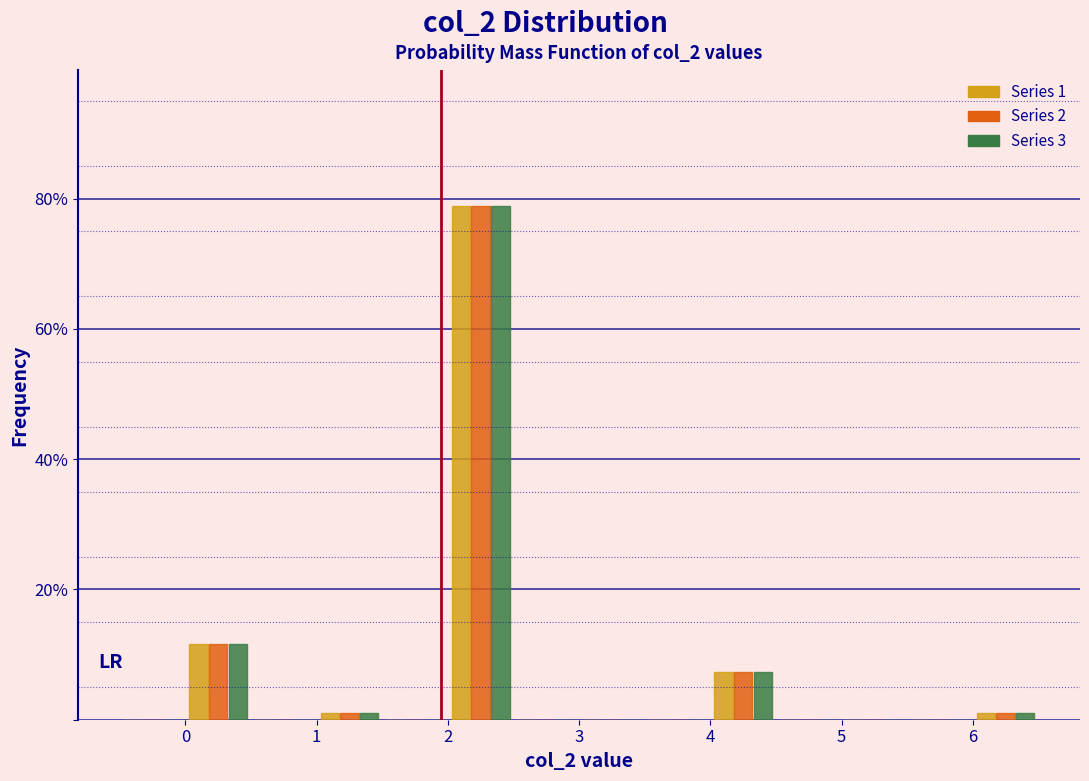

In the Series 3 series, which range on the x-axis has the tallest bar?

2.0 to 2.5